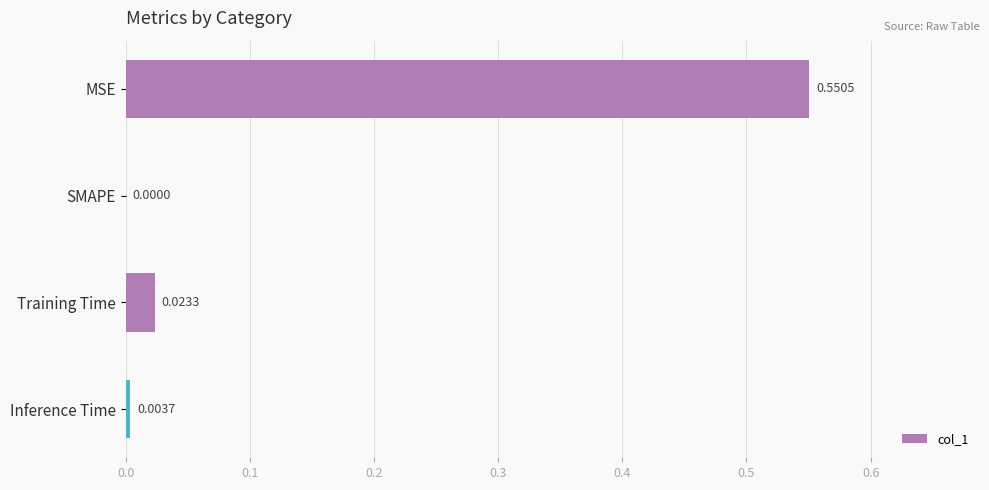

Count the number of categories in the chart.

4